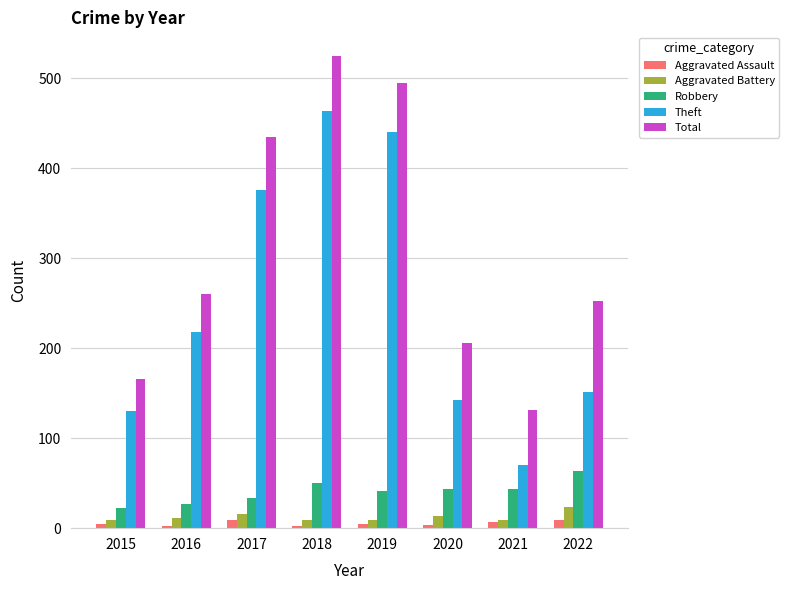

What is the greatest value displayed?

525